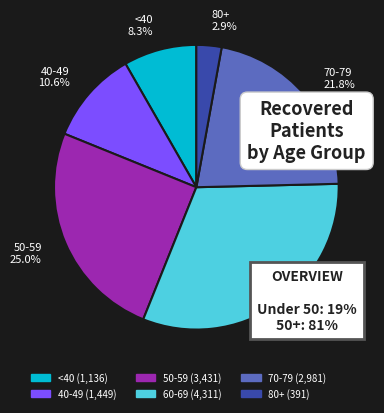

Is there any slice that represents more than half of the pie?

No